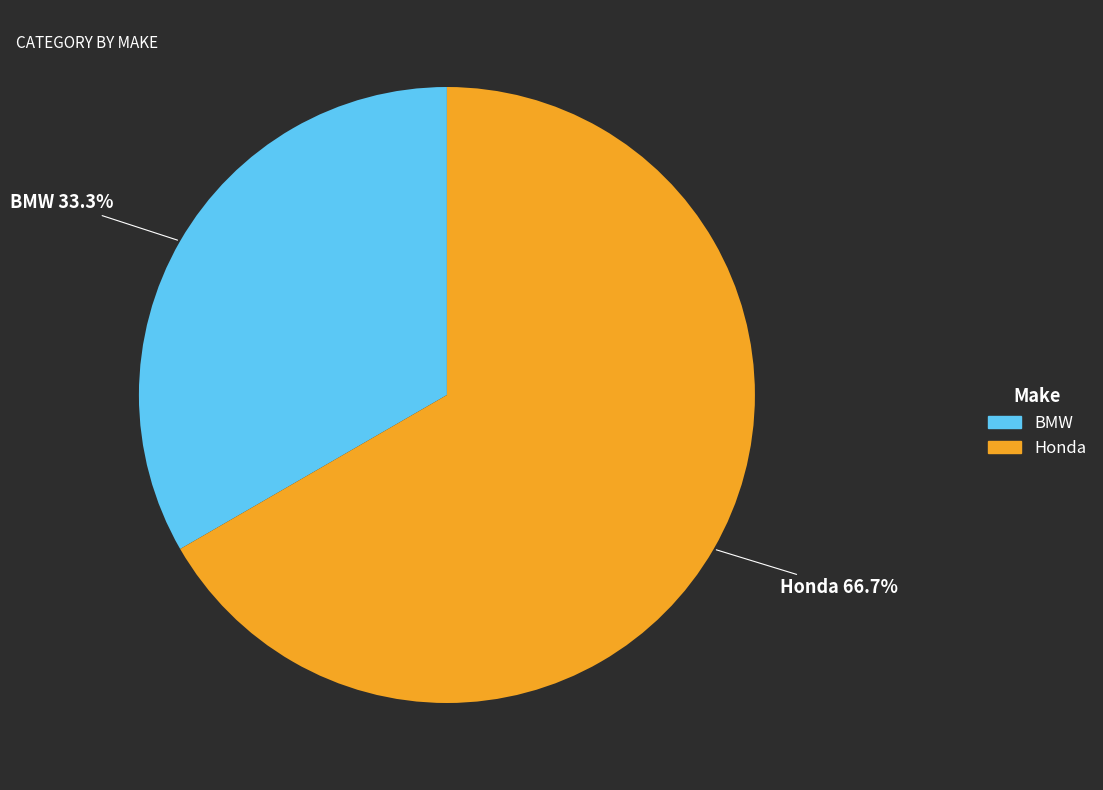

To the nearest percent, what portion does BMW represent?

33%